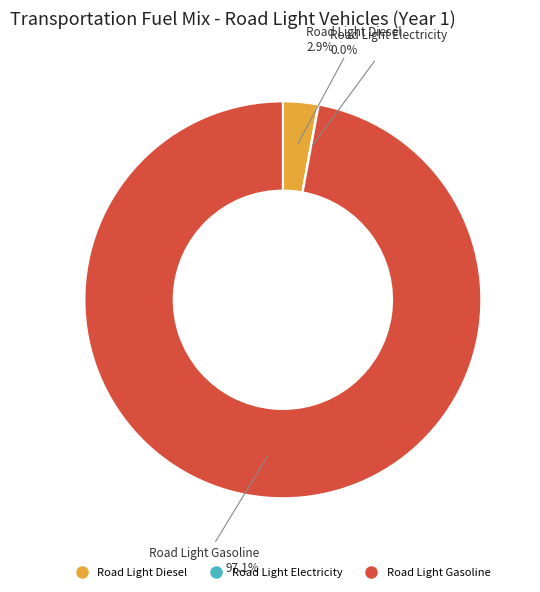

Does any single category account for the majority?

Yes